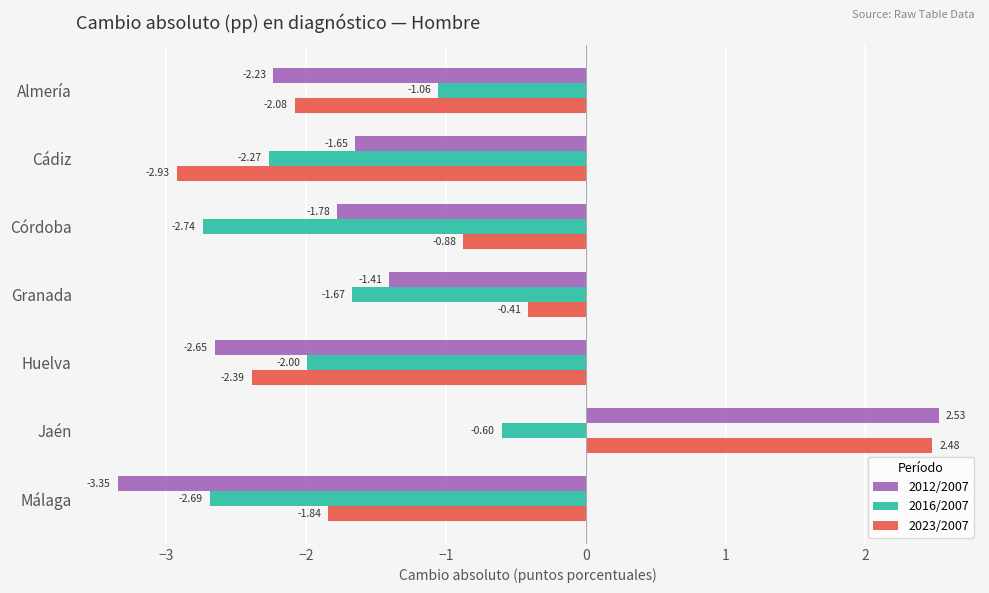

Which series has the widest spread of values?

2012/2007